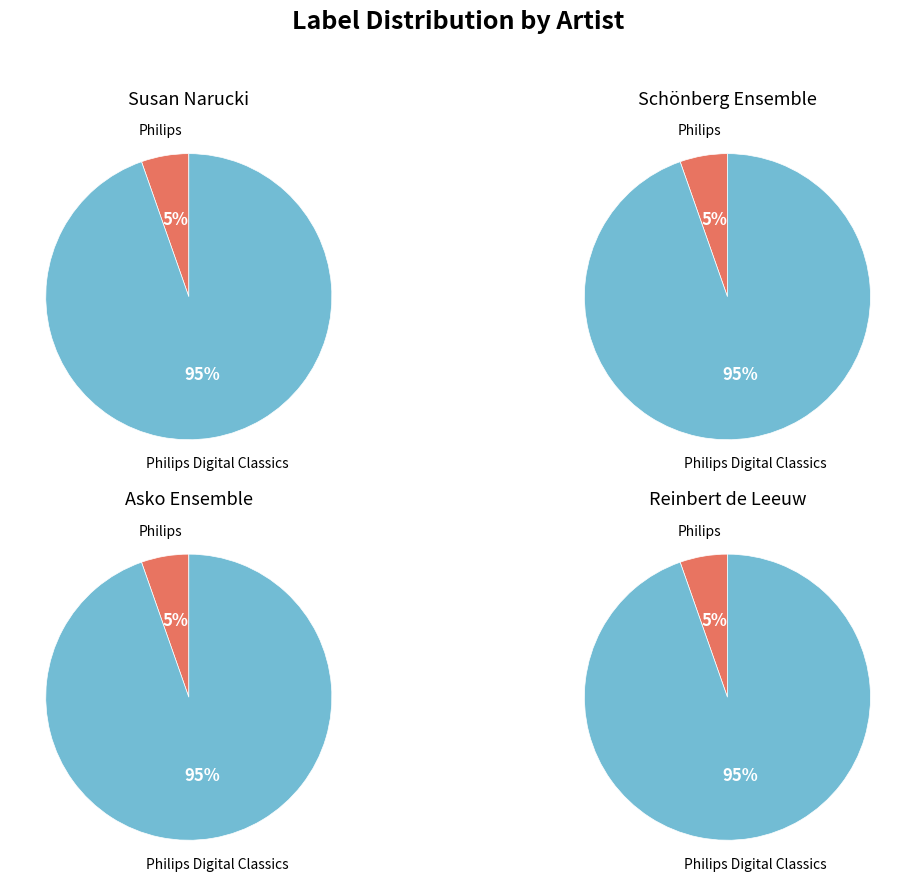

Between Philips Digital Classics and Philips, which is larger?

Philips Digital Classics